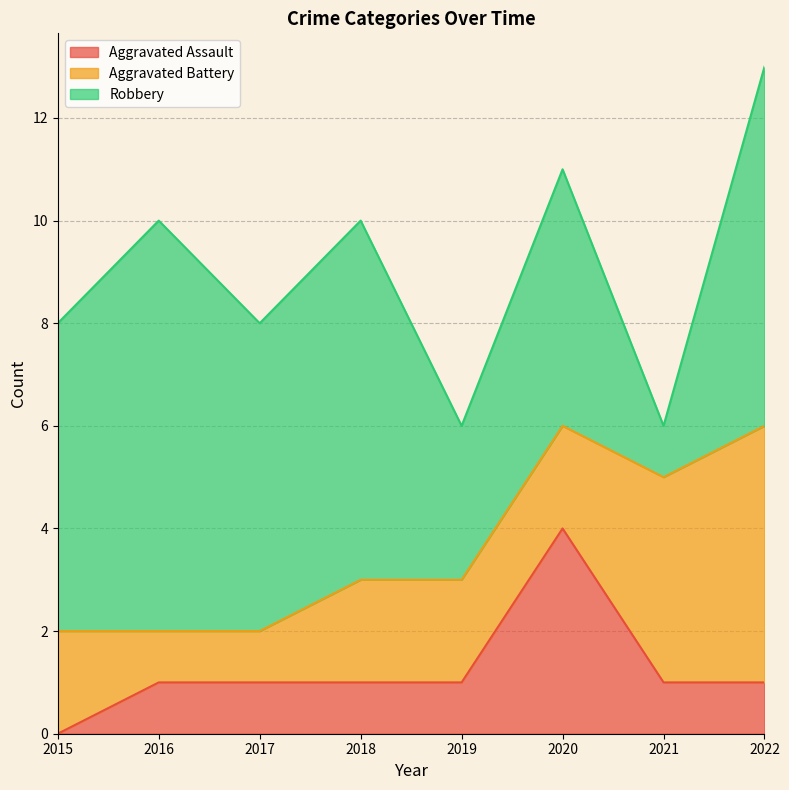

Reading left to right, what are all the values shown in this chart?

Aggravated Assault: 0	1	1	1	1	4	1	1
Aggravated Battery: 2	1	1	2	2	2	4	5
Robbery: 6	8	6	7	3	5	1	7